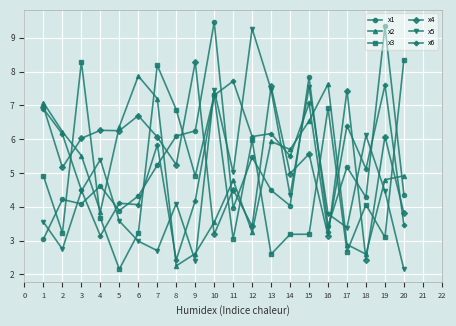

At which label does x1 reach its peak?

10